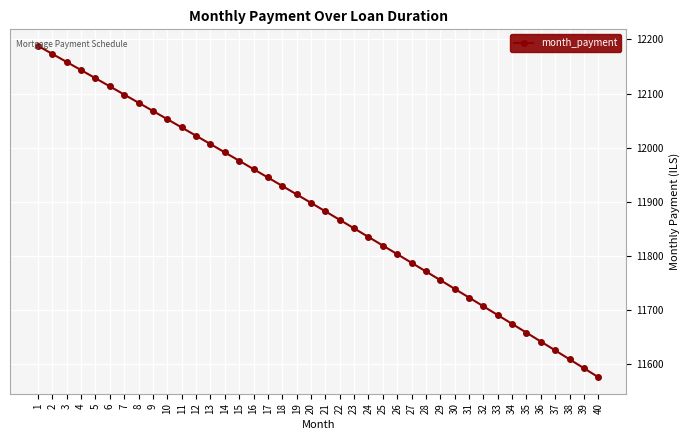

Approximately how many times larger is the value at 15 compared to 2?

1.0